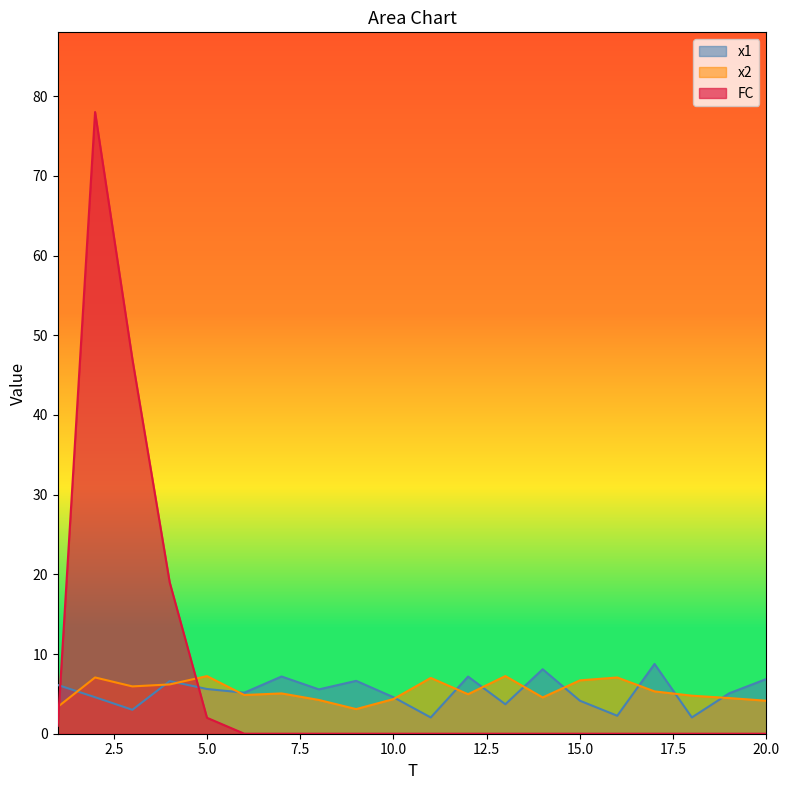

True or false: x1 has a value of 4.6 at 12.

False